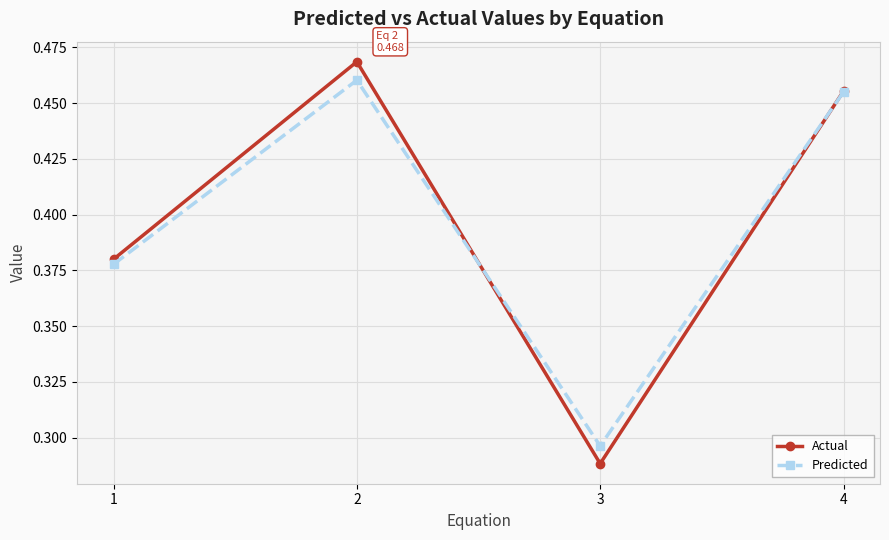

How many interior local peaks does the Predicted series have?

1